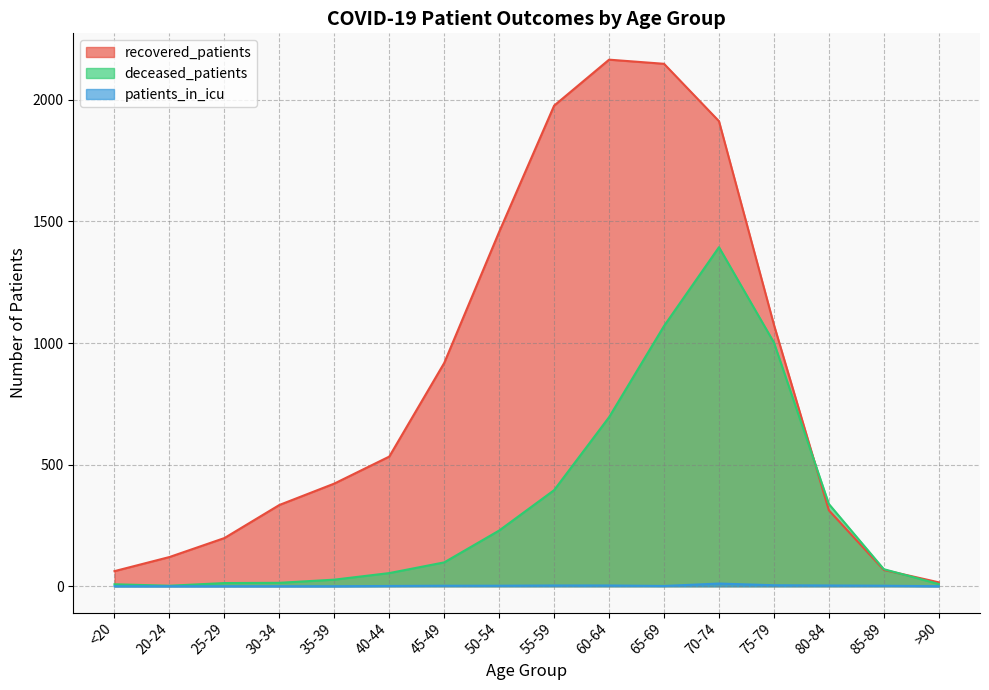

Which series changed the most between 30-34 and 40-44?

recovered_patients